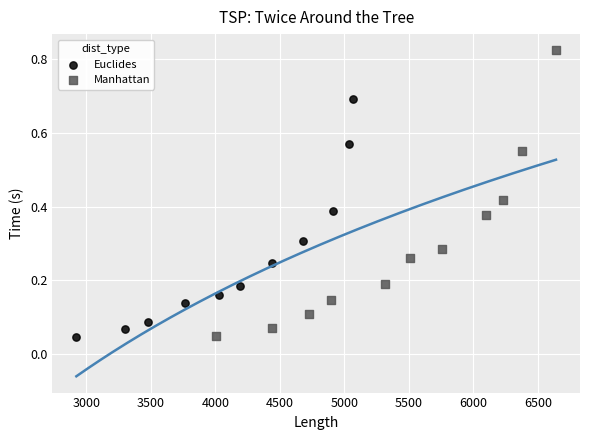

Which series has the largest Y range (max minus min)?

Manhattan